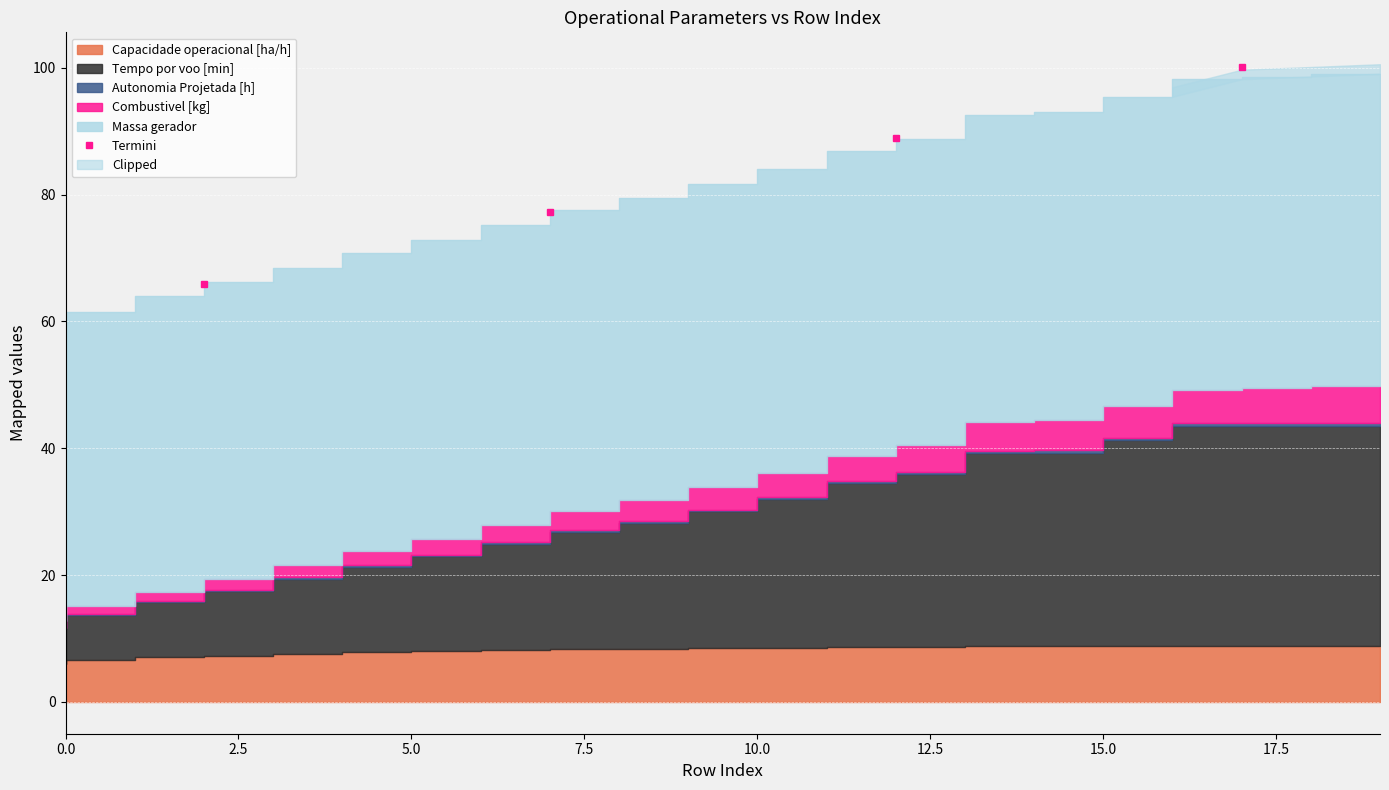

True or false: Termini has more than 1 points higher than both neighbors.

False